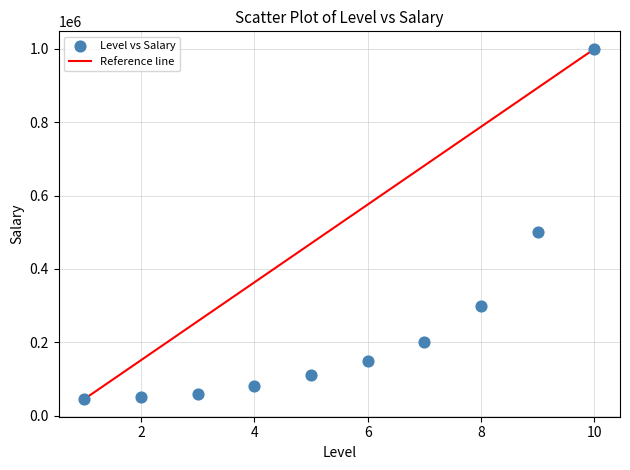

What is the range of X values (max minus min)?

9